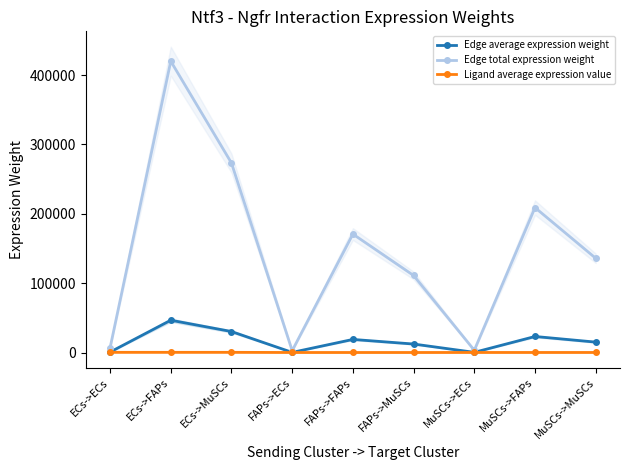

True or false: Edge average expression weight and Ligand average expression value intersect in this chart.

False